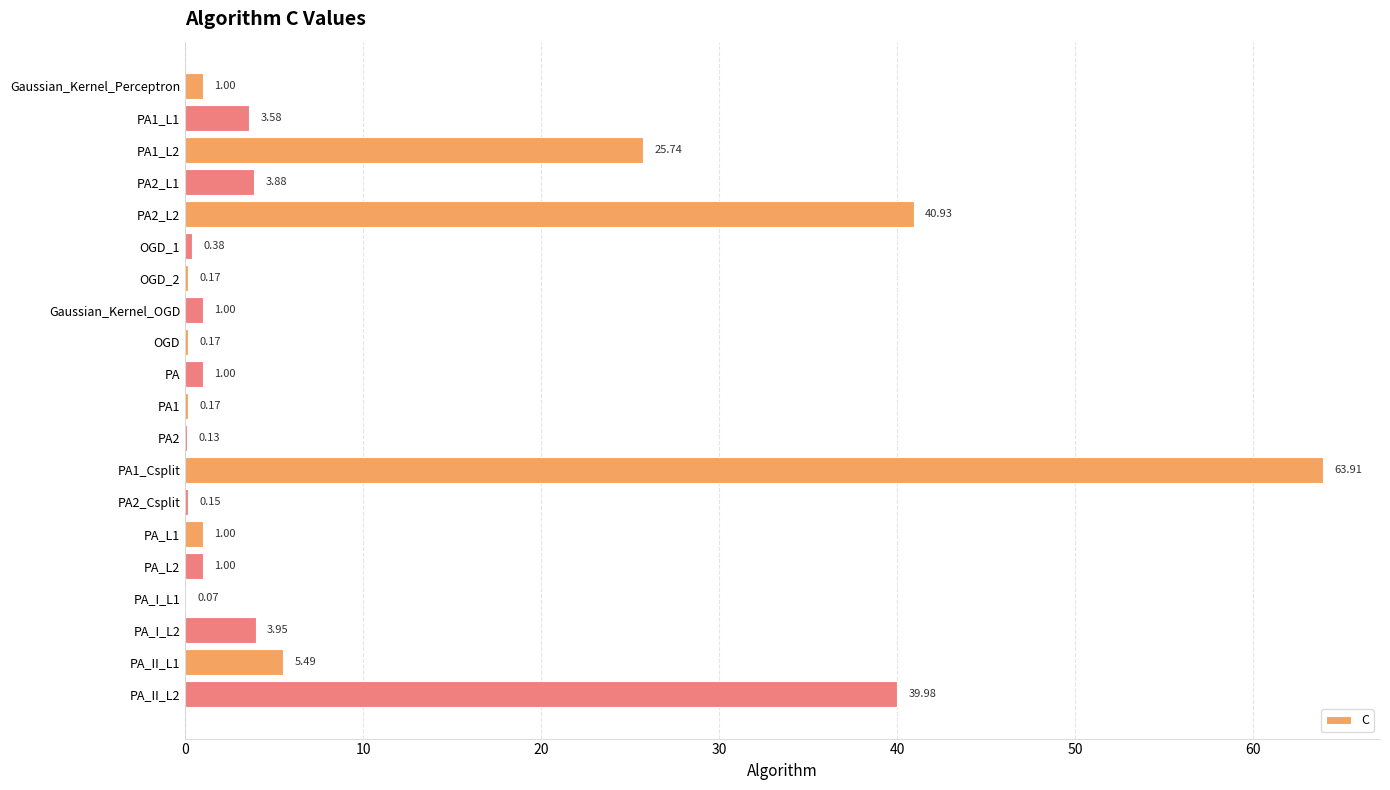

What is the sum of the values at PA2 and PA1_Csplit?

64.0